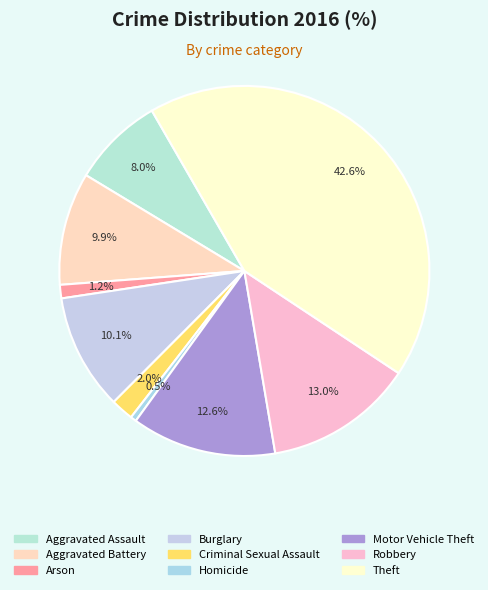

Is there any slice that represents more than half of the pie?

No